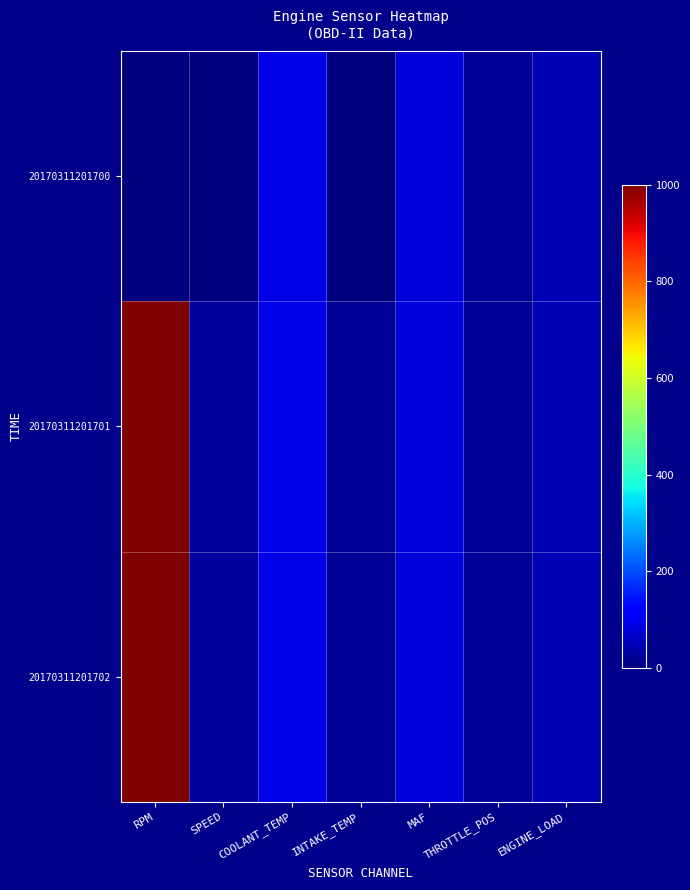

Which has a higher value, SPEED or COOLANT_TEMP?

COOLANT_TEMP